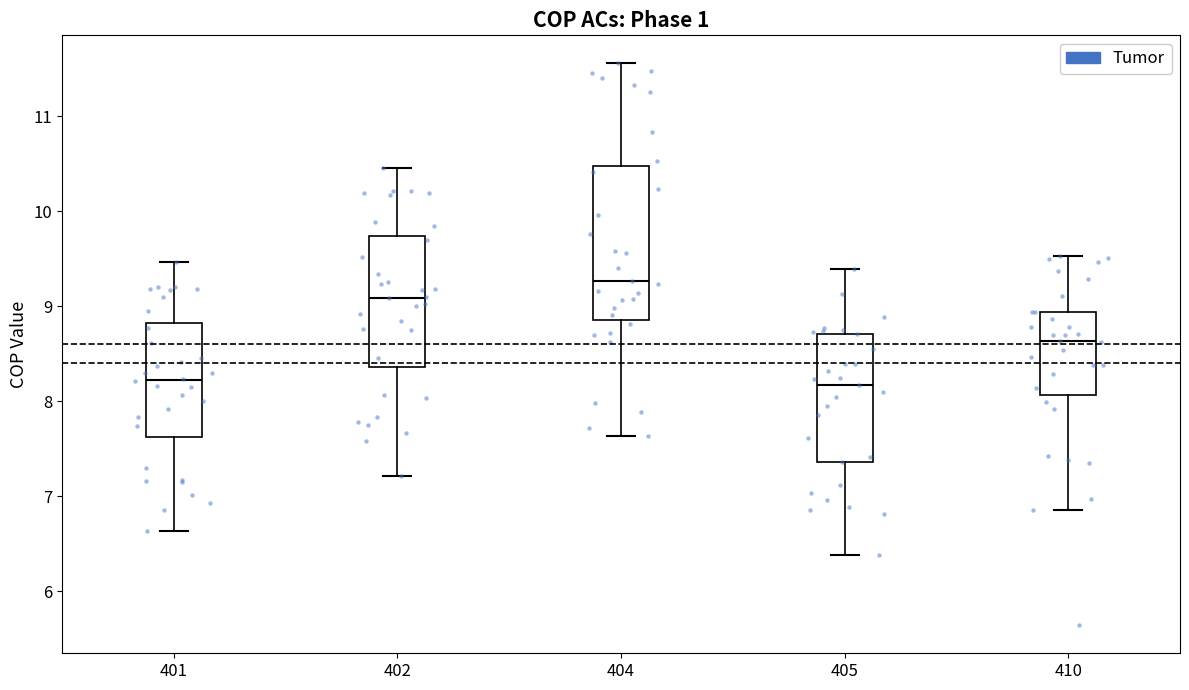

Reading left to right, transcribe this box plot: for each box, give where its median line is, the range the box spans, and where its two whiskers end, as read against the y-axis. The values are not printed on the chart, so give them approximately, as read against the axis.

401: median 8.2, box 7.6 to 8.8, whiskers 6.6 to 9.5
402: median 9.1, box 8.4 to 9.7, whiskers 7.2 to 10.5
404: median 9.3, box 8.9 to 10.5, whiskers 7.6 to 11.6
405: median 8.2, box 7.4 to 8.7, whiskers 6.4 to 9.4
410: median 8.6, box 8.1 to 8.9, whiskers 6.9 to 9.5